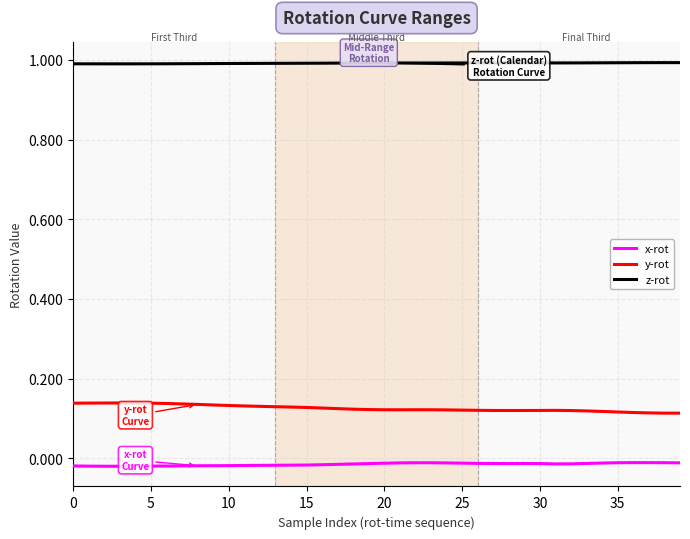

Which series has the largest range (max minus min)?

y-rot